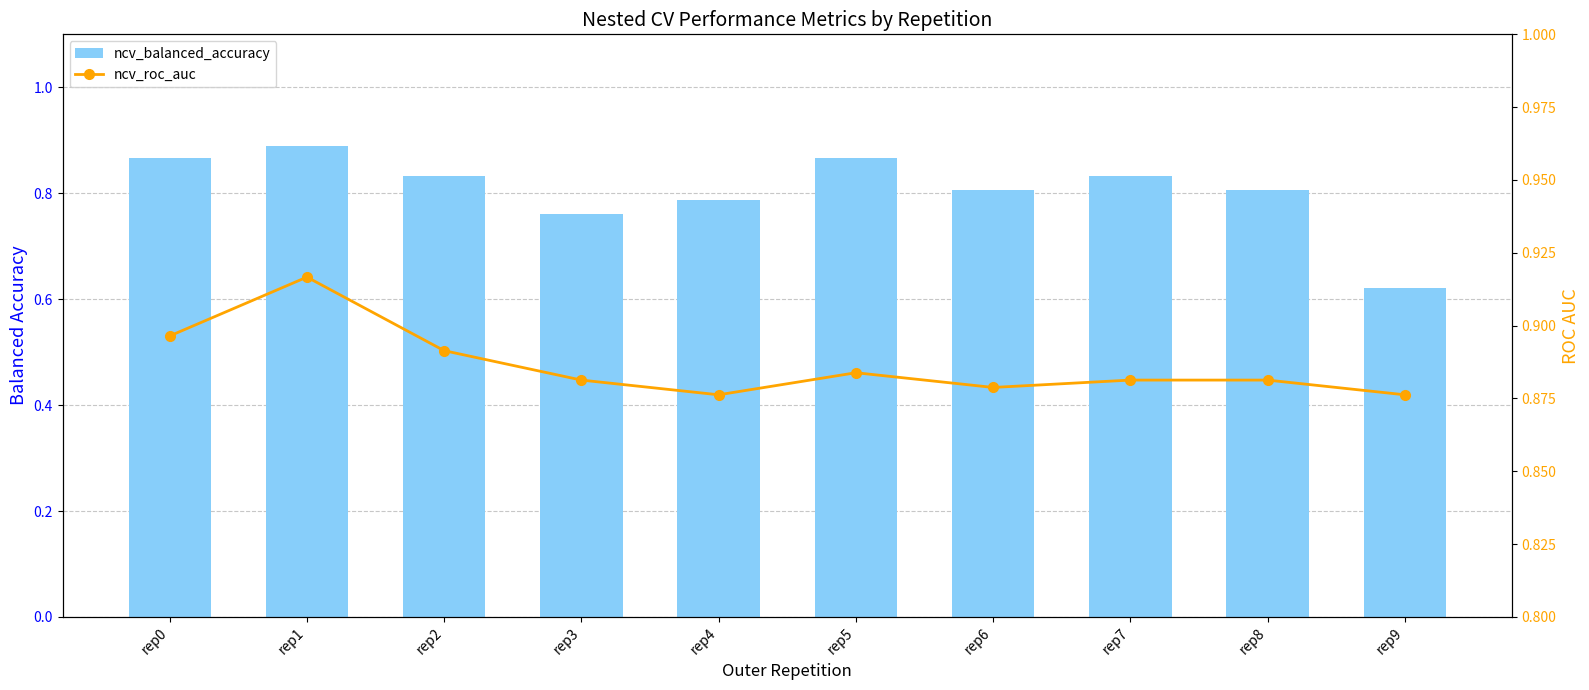

What is the sum of the ncv_roc_auc values at rep1 and rep0?

1.8